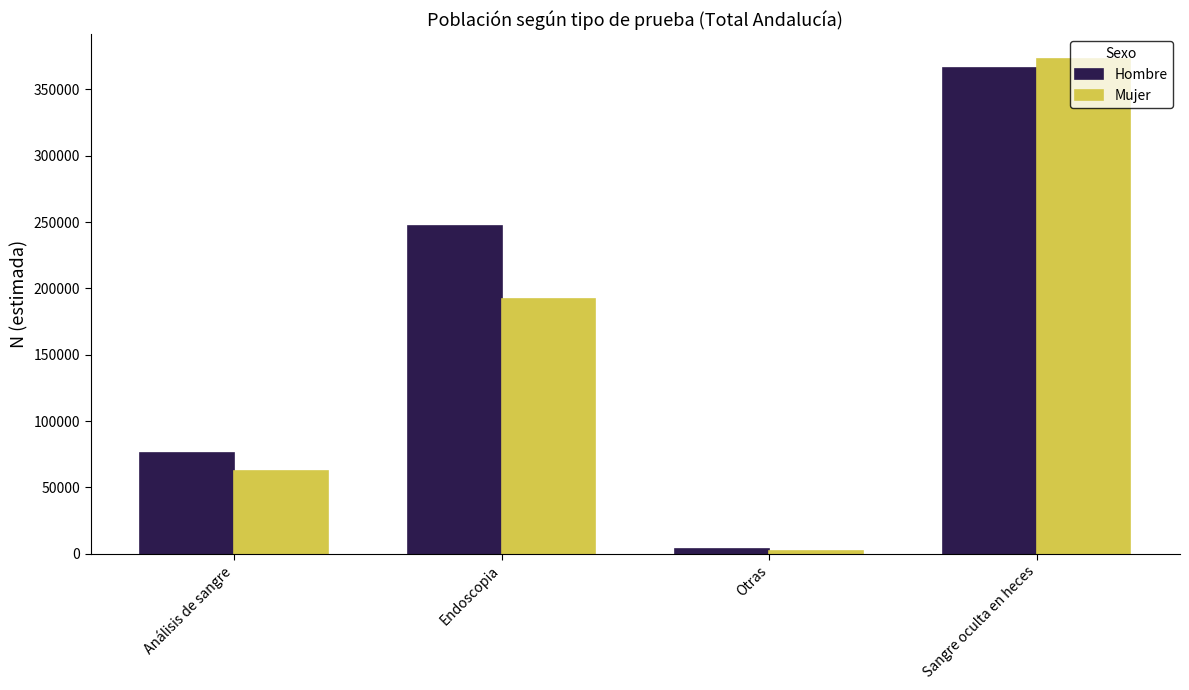

Rank the series by their average value, from highest to lowest.

Hombre, Mujer